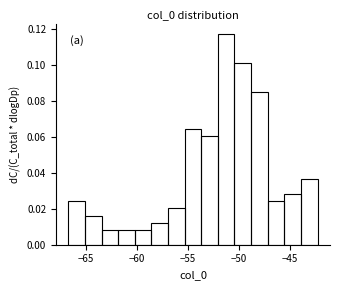

Around what value on the x-axis is the tallest bar? Give the approximate position of its centre, as read against the axis.

-51.0